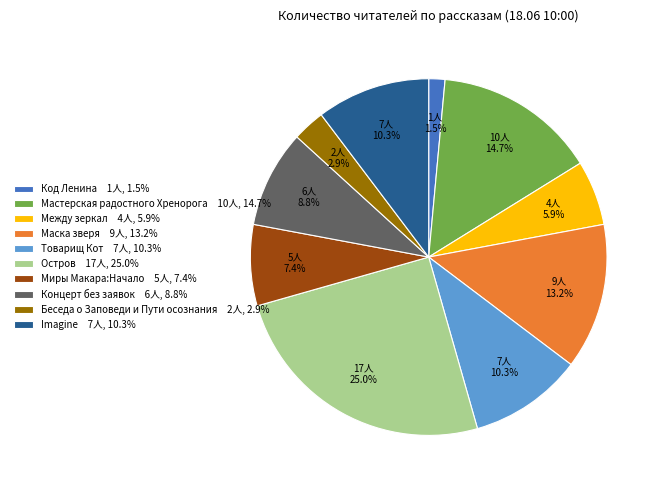

The Остров slice represents 25% of the pie. True or false?

True